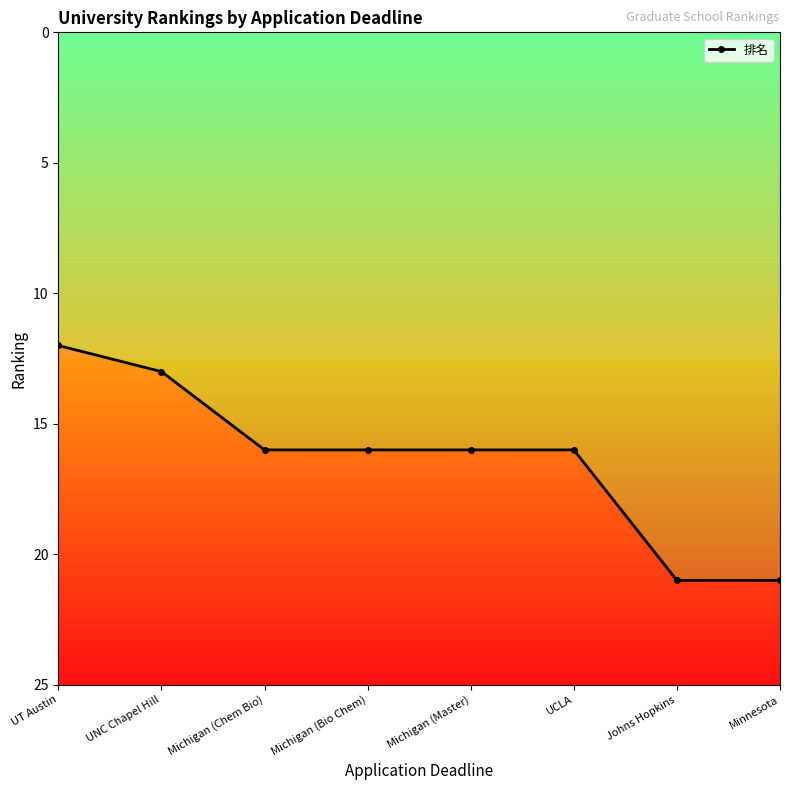

Is it true that the value at UCLA is 6?

False